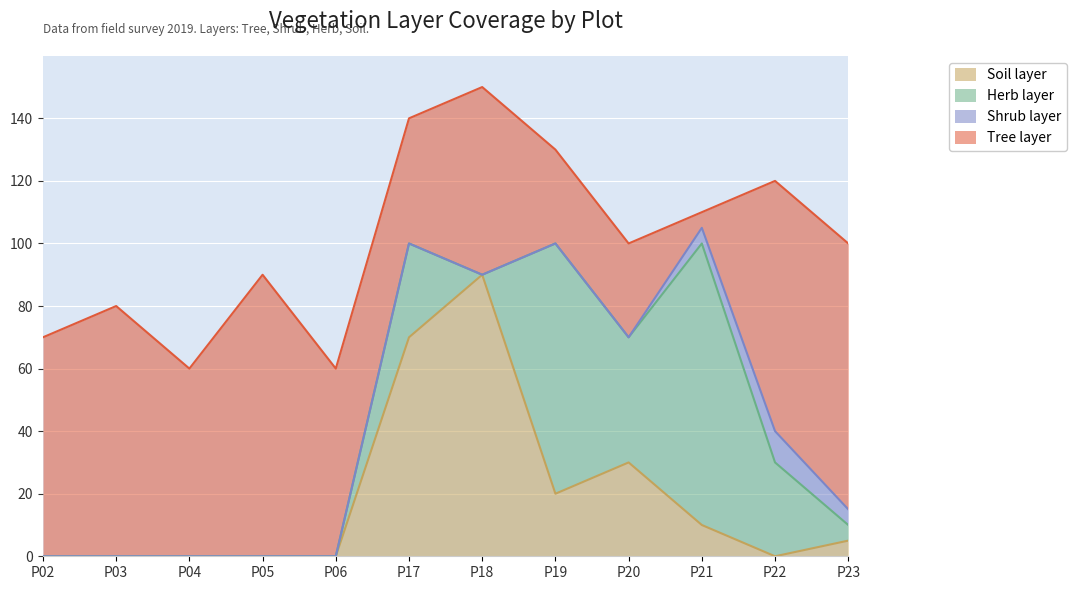

Between P20 and P22, which series saw the biggest shift?

Tree_layer